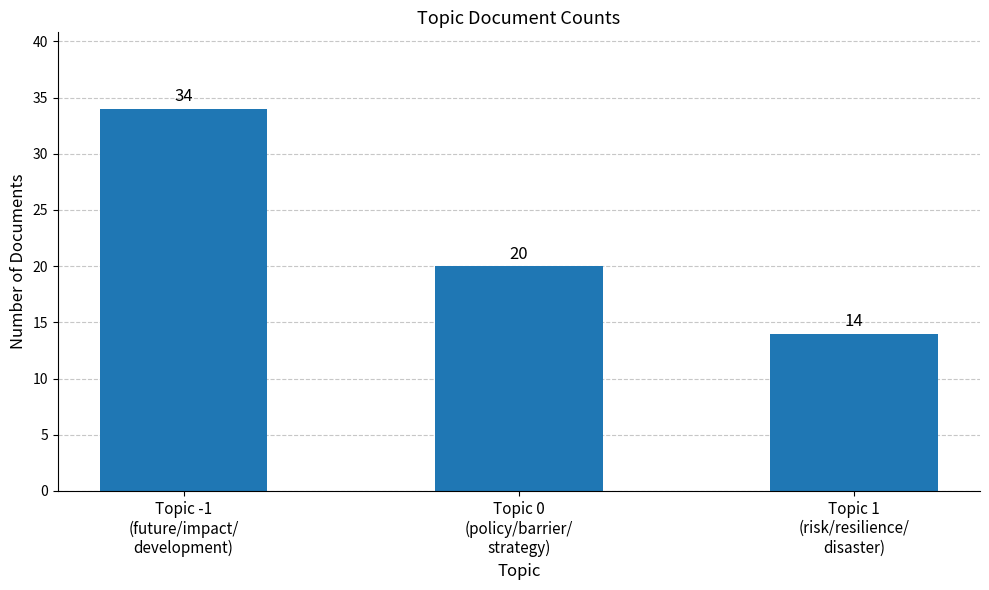

Rank the categories by value from lowest to highest.

Topic 1
(risk/resilience/
disaster), Topic 0
(policy/barrier/
strategy), Topic -1
(future/impact/
development)